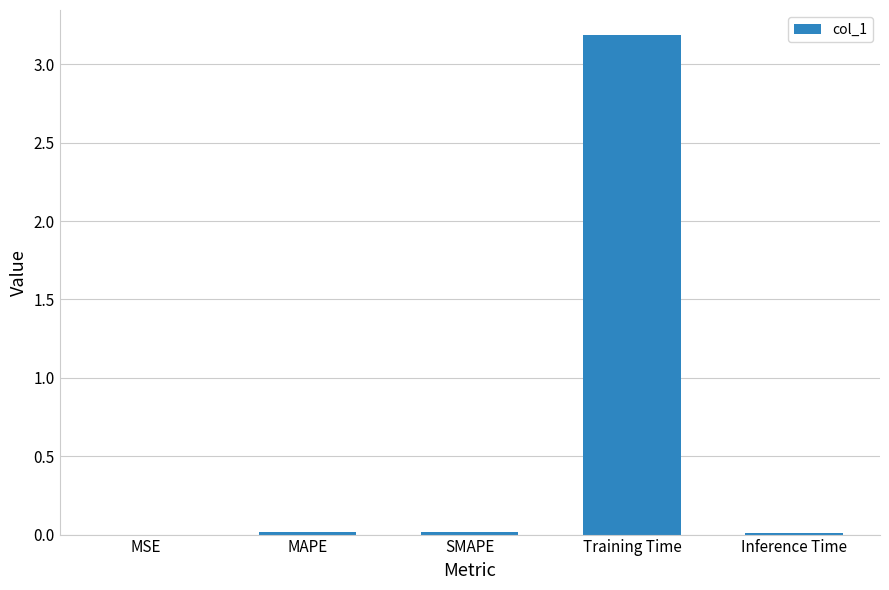

Between Training Time and MSE, which is larger?

Training Time